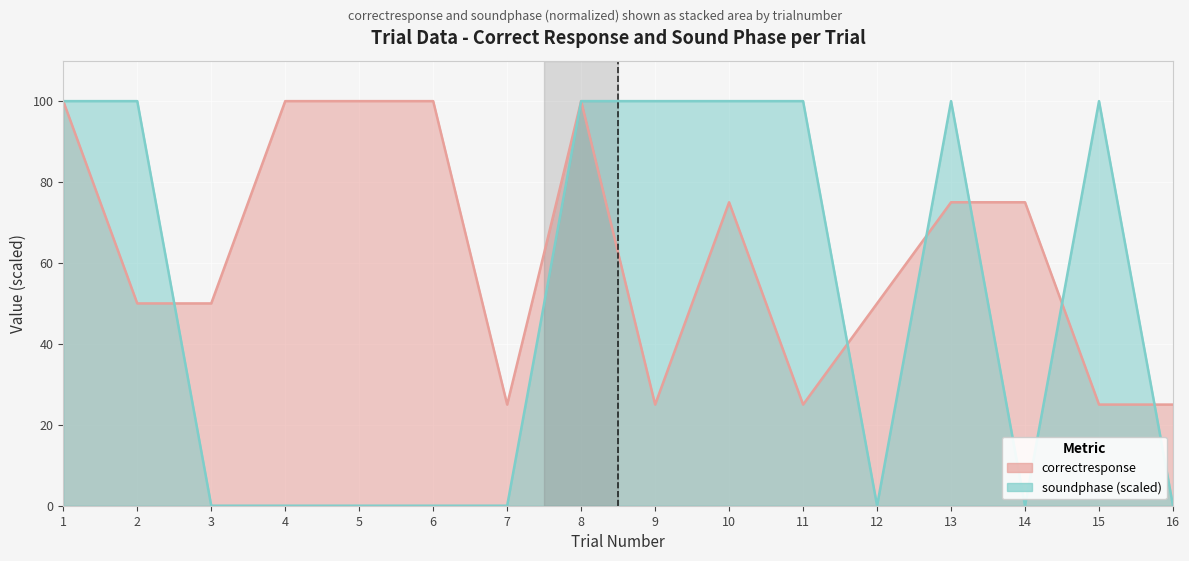

Rank the series at 14 from highest to lowest value.

correctresponse, soundphase